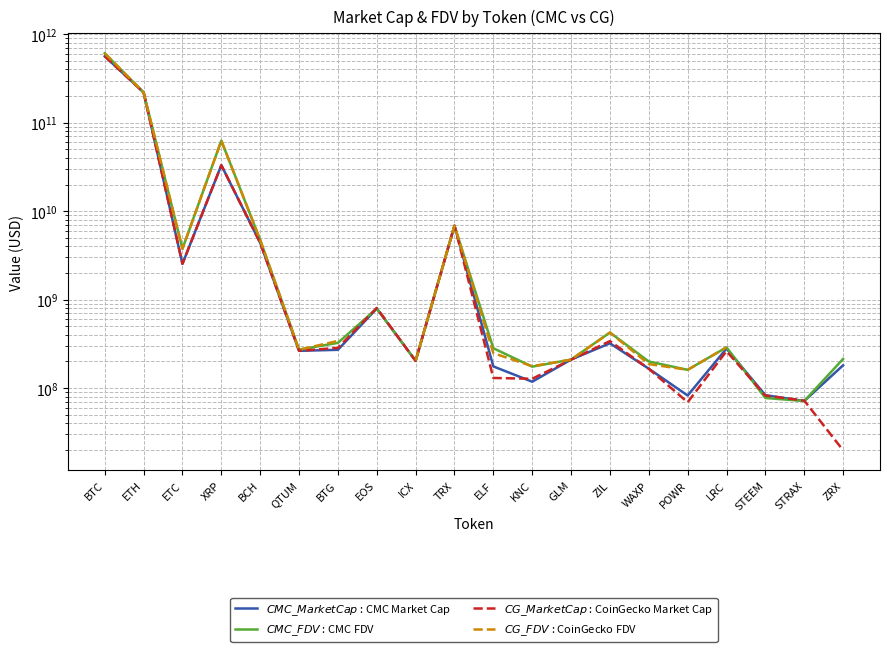

What is the label of the 7th point from the right?

ZIL